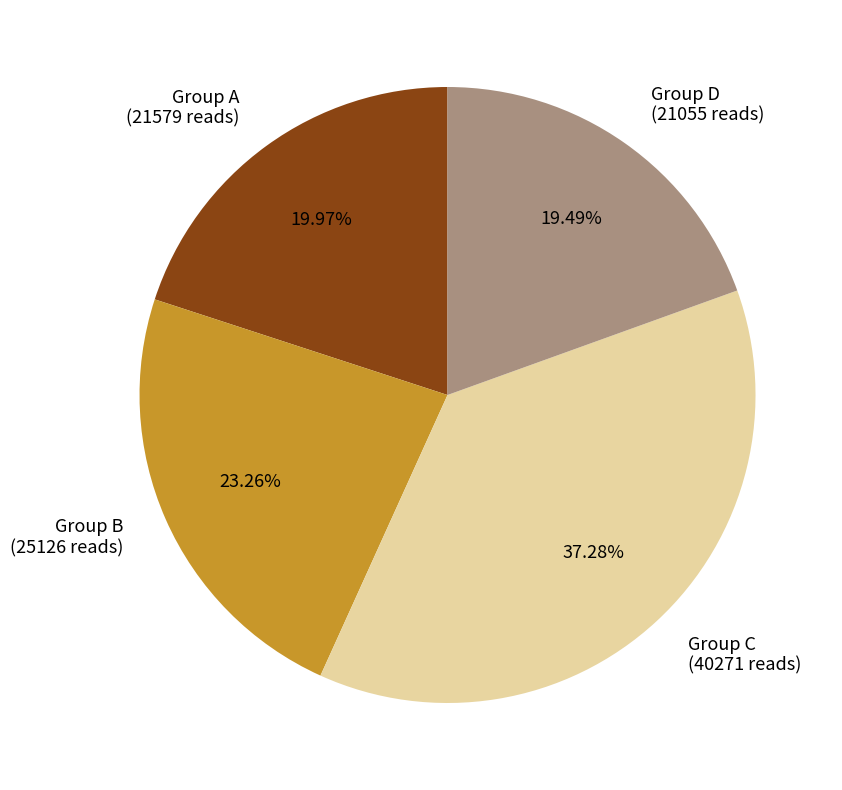

Do Group C (40271 reads) and Group B (25126 reads) together represent more than half of the pie?

Yes